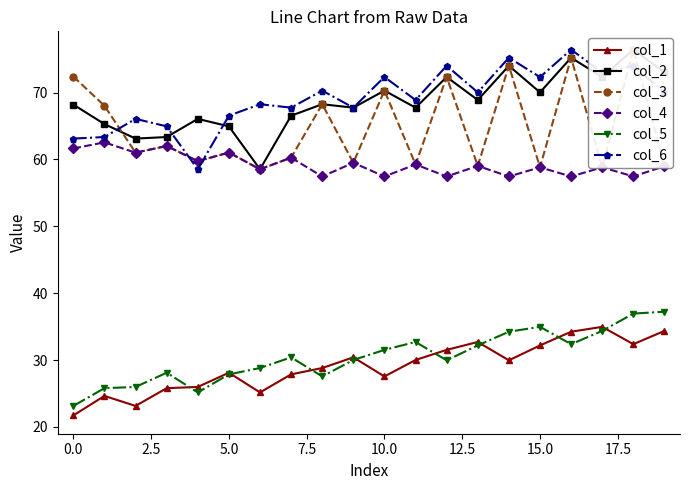

The col_4 series shows 77.4 at 10.0. True or false?

False